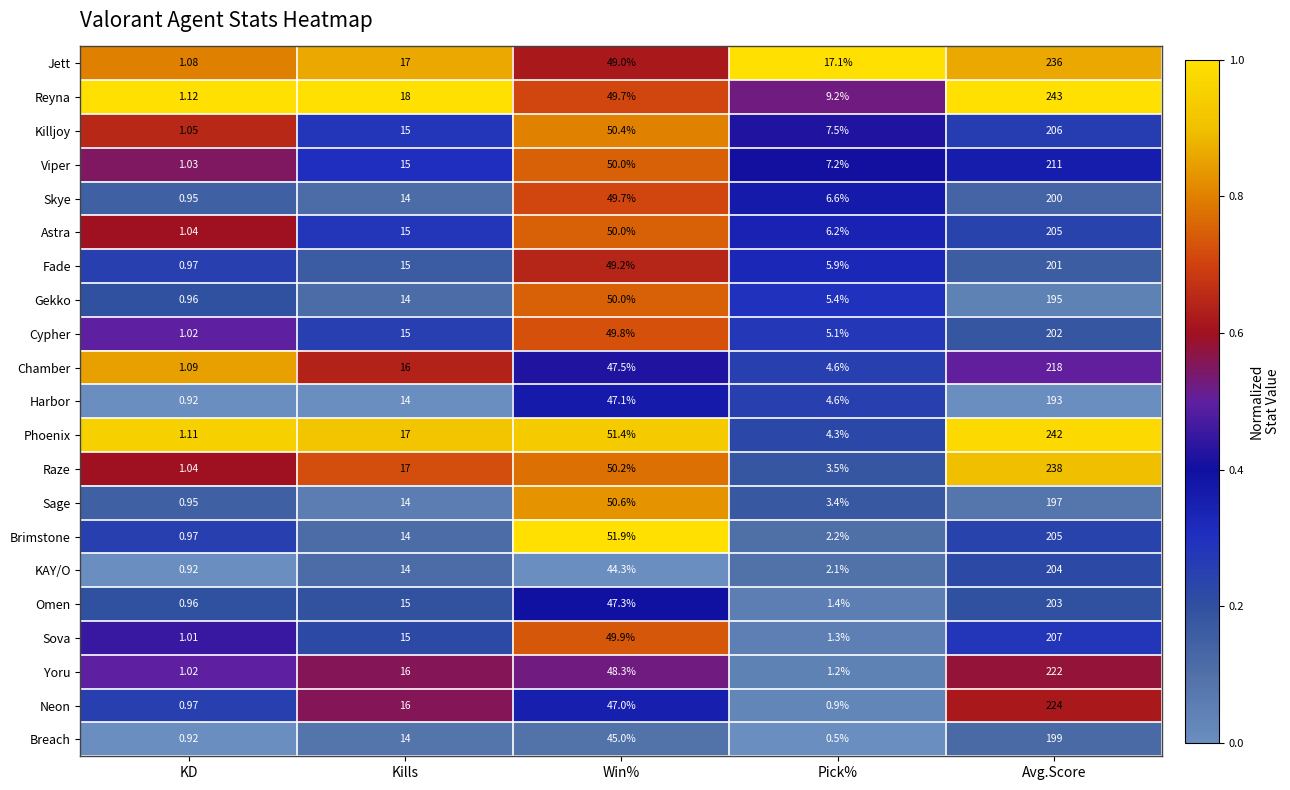

At which label is Harbor closest to 96?

Win%